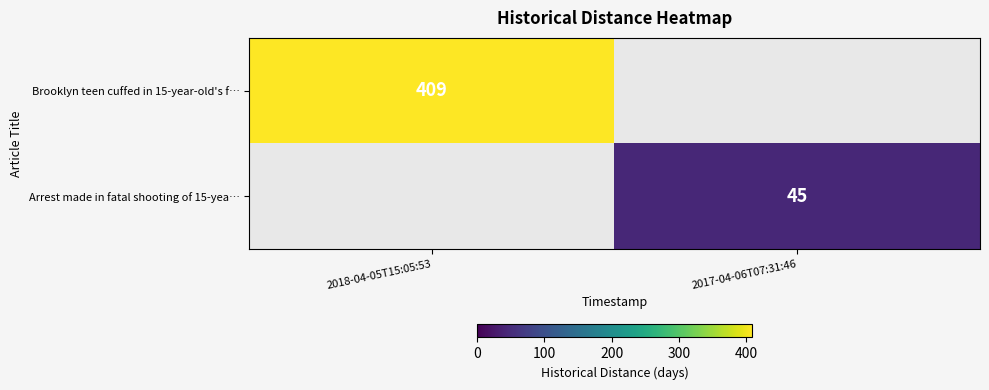

The Brooklyn teen cuffed in 15-year-old's f… series shows 612 at 2018-04-05T15:05:53. True or false?

False